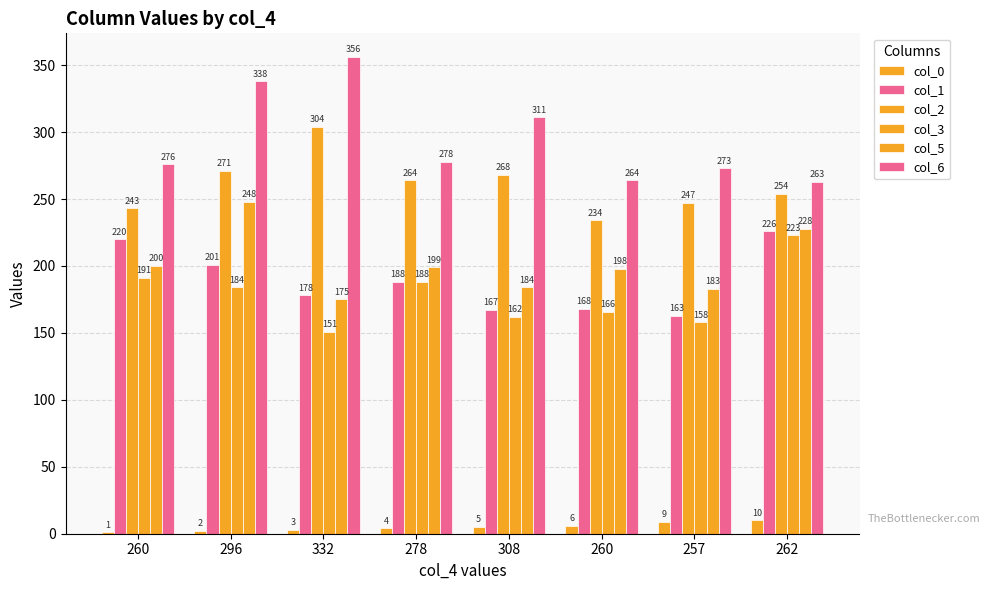

How many groups of bars are there?

8